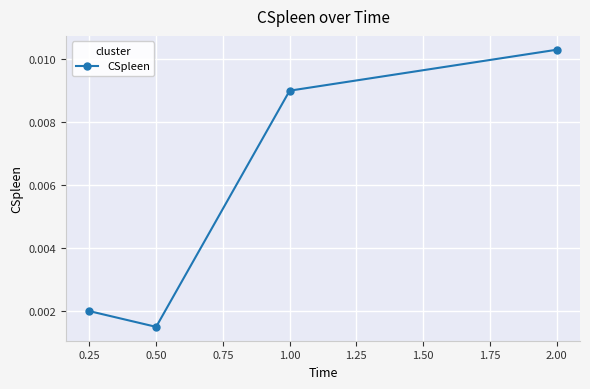

What is the label of the 1st point from the left?

0.25